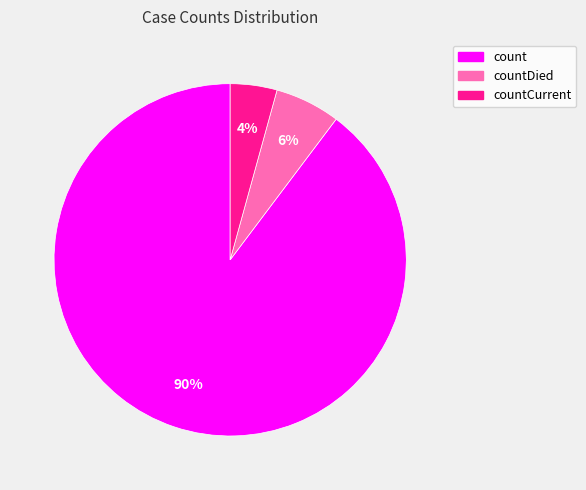

To the nearest percent, what is the average slice percentage?

33%